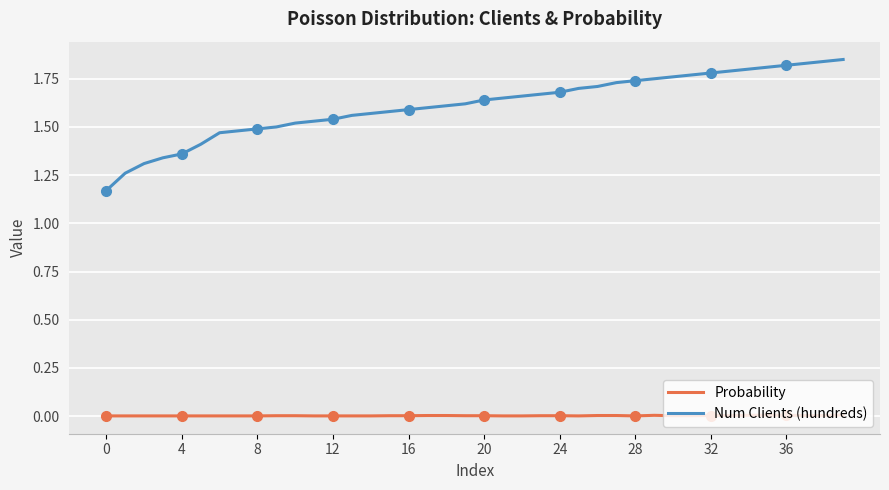

Reading right to left, transcribe all the data shown in this chart.

Probability: 0.0	0.0	0.0	0.0	0.0	0.0	0.0	0.0	0.0	0.0	0.0	0.0	0.0	0.0	0.0	0.0	0.0	0.0	0.0	0.0	0.0	0.0	0.0	0.0	0.0	0.0	0.0	0.0	0.0	0.0	0.0	0.0	0.0	0.0	0.0	0.0	0.0	0.0	0.0	0.0
Num Clients (hundreds): 1.9	1.8	1.8	1.8	1.8	1.8	1.8	1.8	1.8	1.8	1.8	1.7	1.7	1.7	1.7	1.7	1.7	1.7	1.6	1.6	1.6	1.6	1.6	1.6	1.6	1.6	1.6	1.5	1.5	1.5	1.5	1.5	1.5	1.5	1.4	1.4	1.3	1.3	1.3	1.2